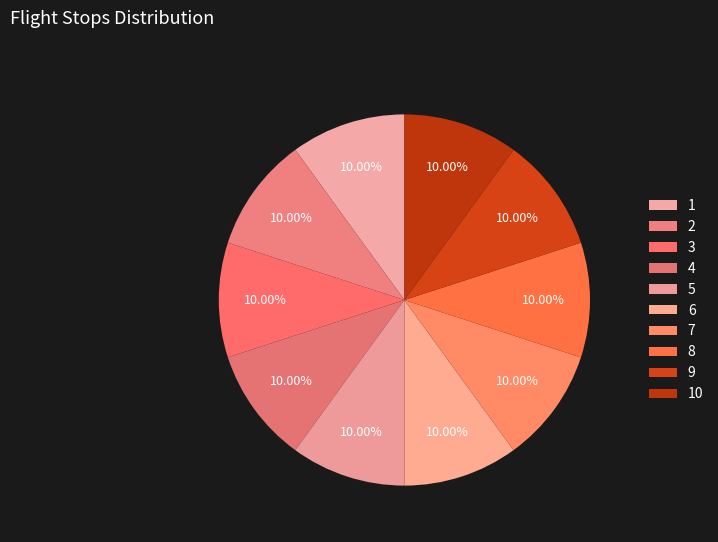

Which slice is the smallest?

1